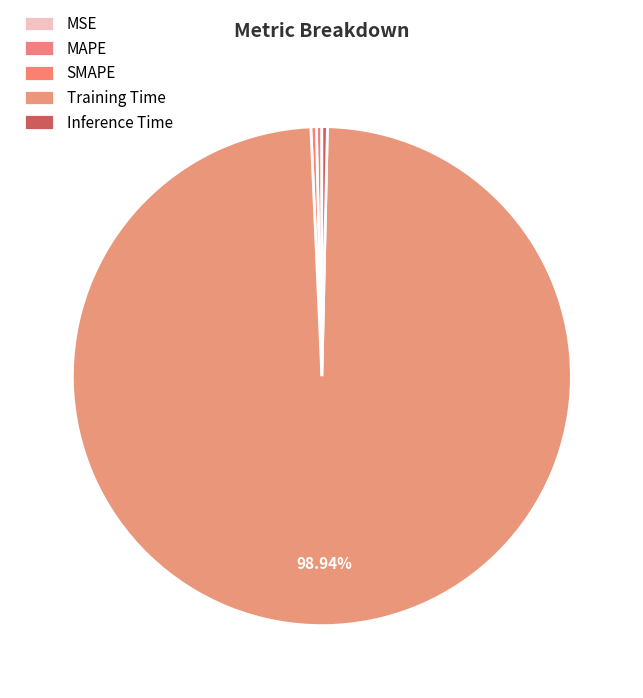

Rank the categories by value from highest to lowest.

Training Time, MAPE, Inference Time, SMAPE, MSE